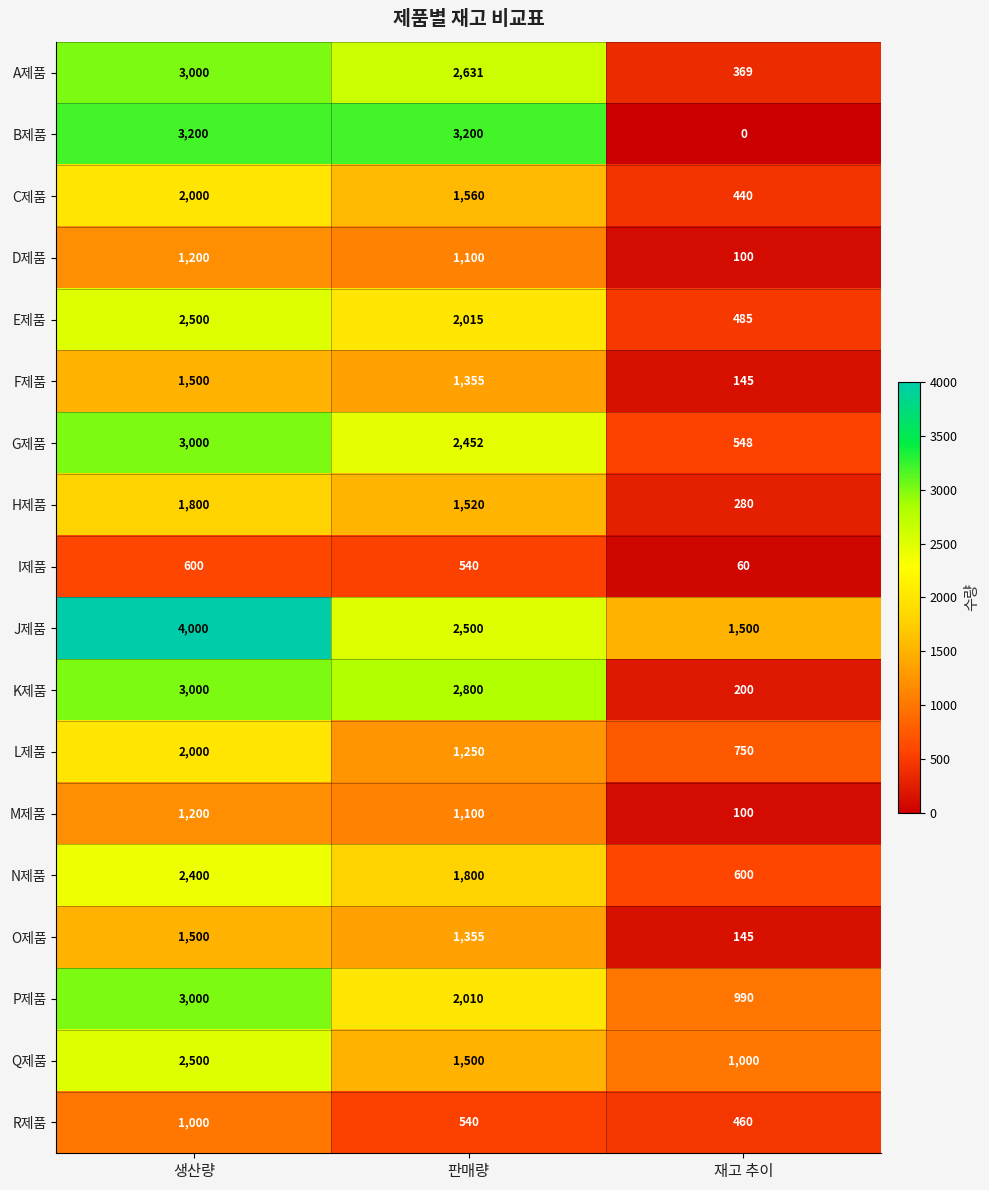

What is the difference between the highest and lowest values at 판매량?

2660